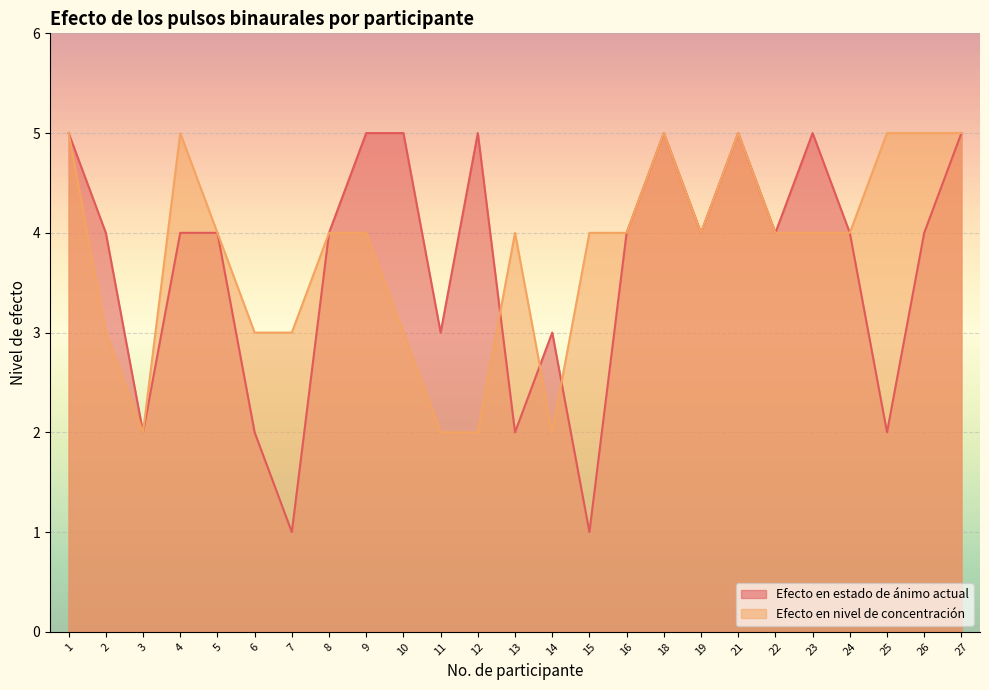

Reading left to right, extract all data points from this chart.

Efecto en estado de ánimo actual: 1=5	2=4	3=2	4=4	5=4	6=2	7=1	8=4	9=5	10=5	11=3	12=5	13=2	14=3	15=1	16=4	18=5	19=4	21=5	22=4	23=5	24=4	25=2	26=4	27=5
Efecto en nivel de concentración: 1=5	2=3	3=2	4=5	5=4	6=3	7=3	8=4	9=4	10=3	11=2	12=2	13=4	14=2	15=4	16=4	18=5	19=4	21=5	22=4	23=4	24=4	25=5	26=5	27=5